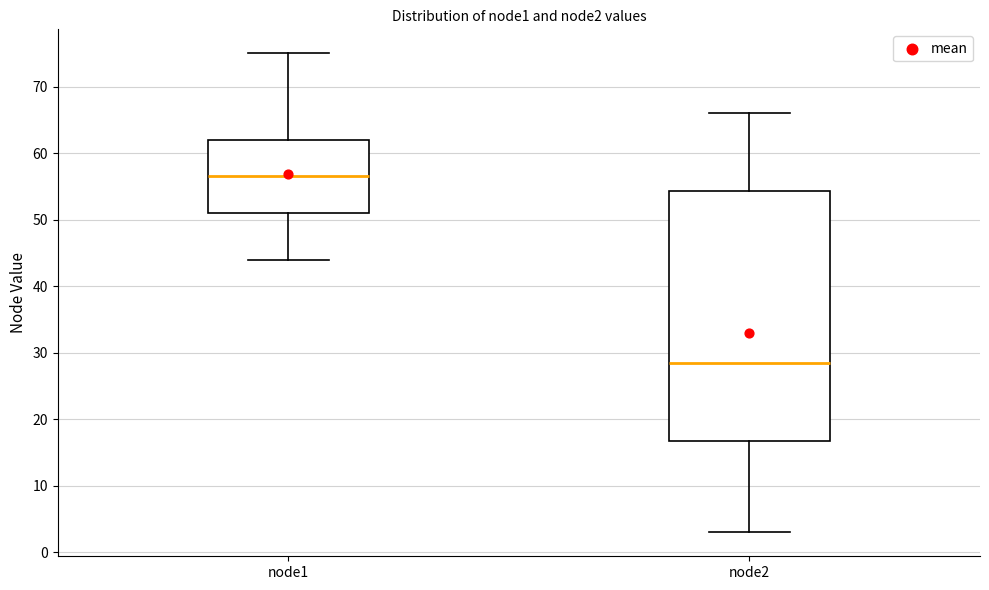

Where does the median line of the box for node2 sit on the y-axis? The values are not printed on the chart, so give them approximately, as read against the axis.

29